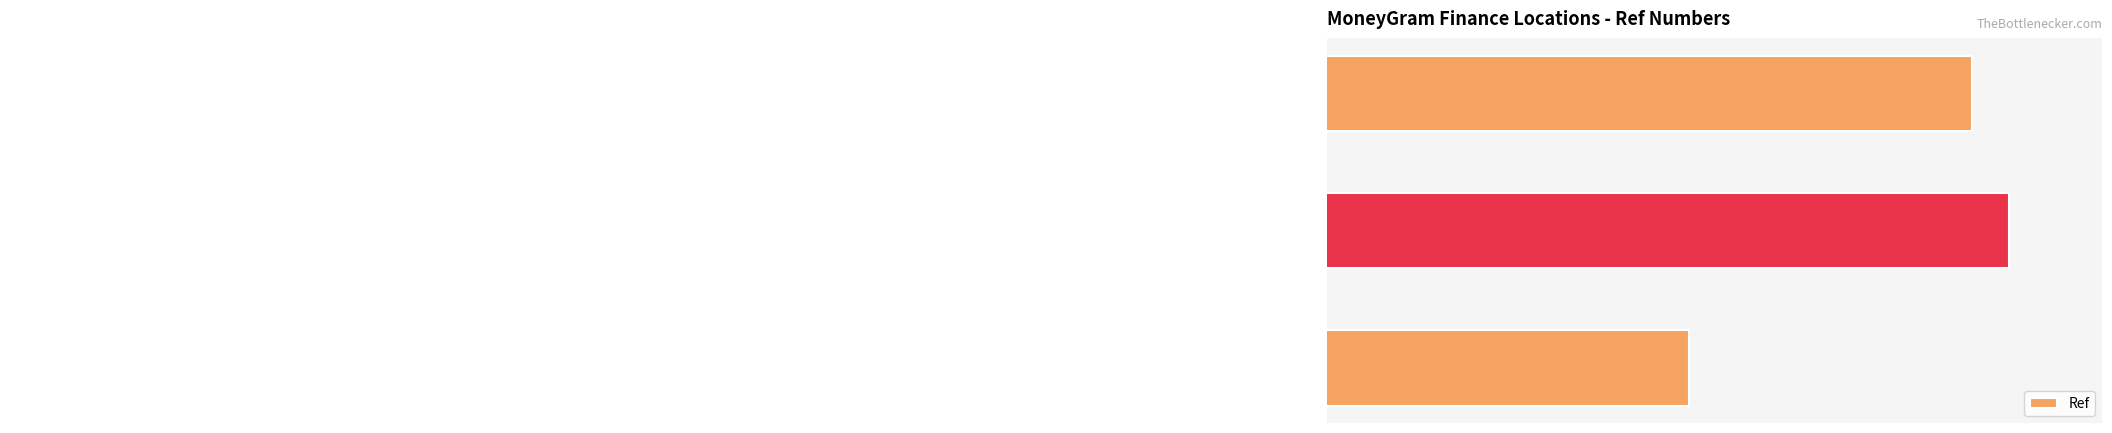

What is the minimum value shown in the chart?

67469503